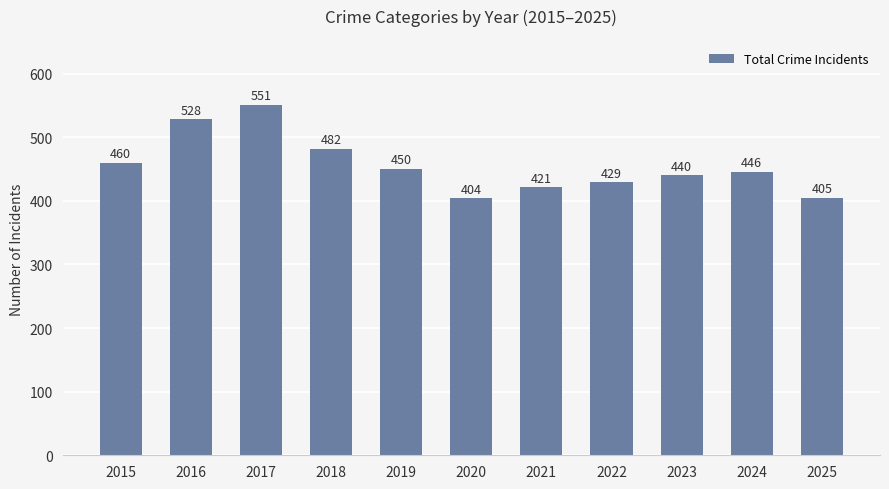

How many values are below 446?

5